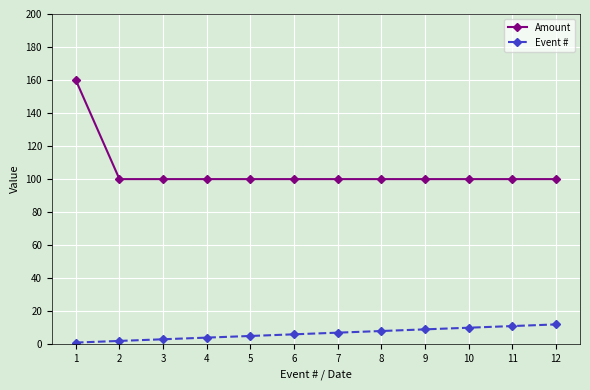

What is the value of the Amount point at the 9th from the left?

100